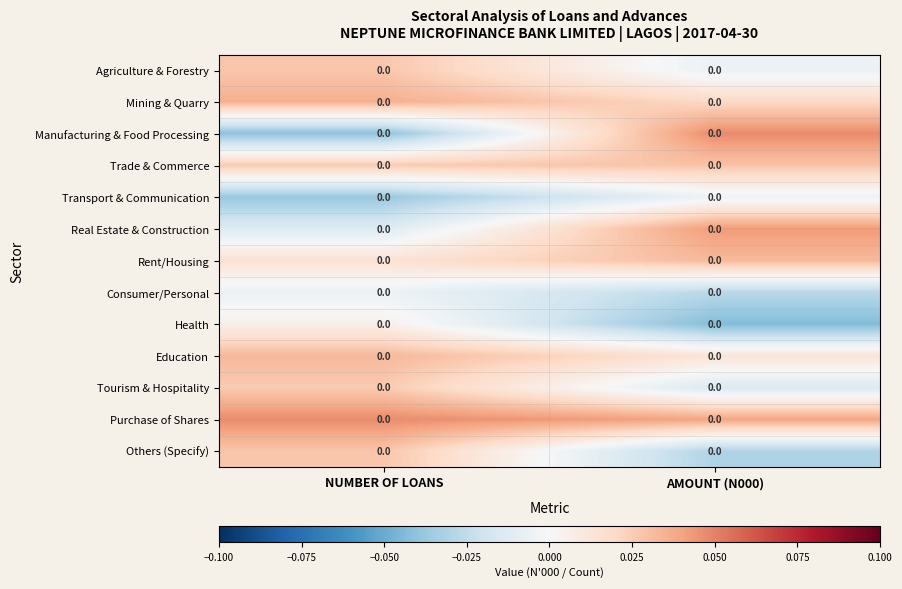

Count the number of categories in the chart.

2